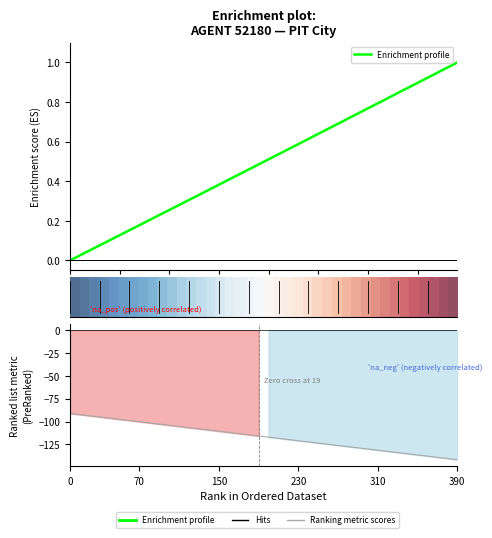

Is this an area chart (filled region under the line)?

No